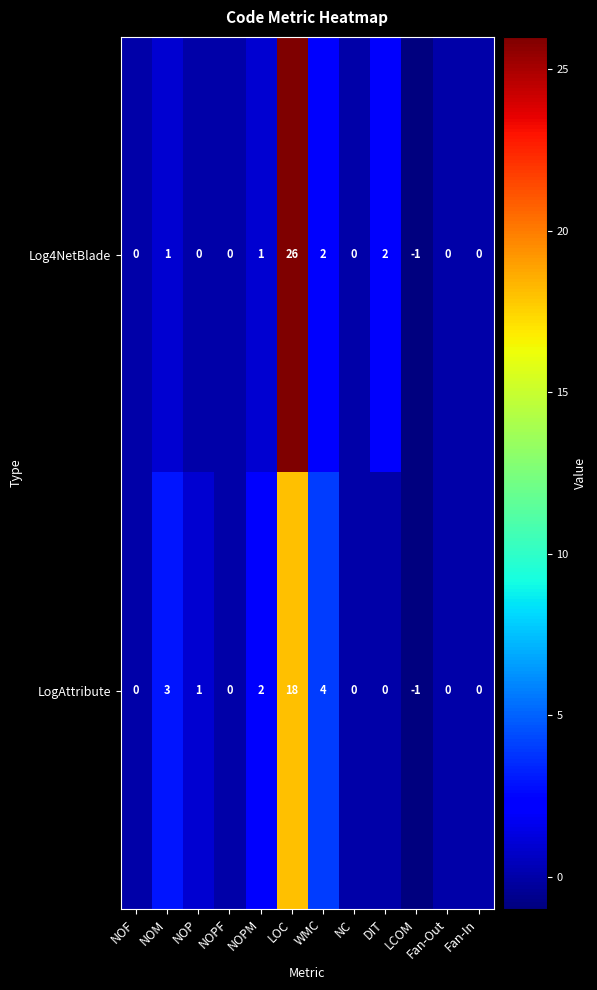

Between NOPF and LOC, which series saw the biggest shift?

Log4NetBlade